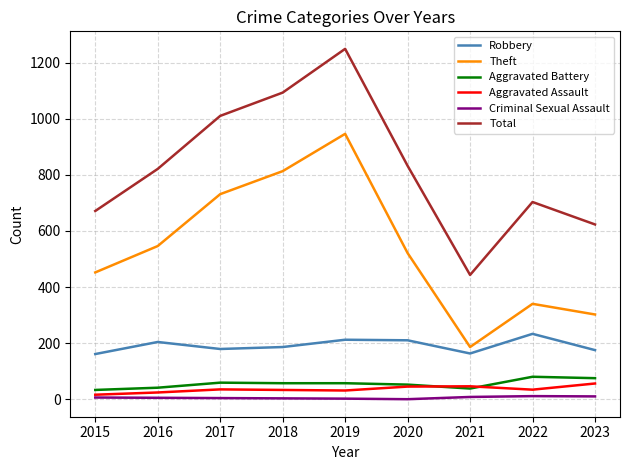

Is the value of Robbery at 2021 greater than the value of Aggravated Assault at 2018?

Yes